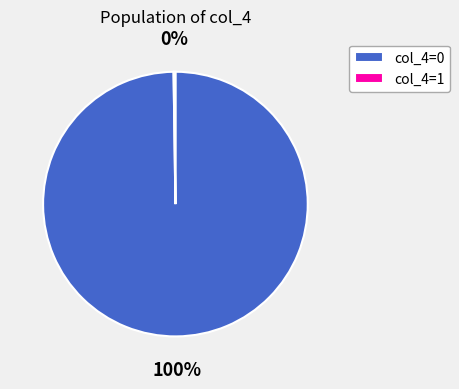

To the nearest percent, what is the difference between the largest and smallest slice percentages?

100%